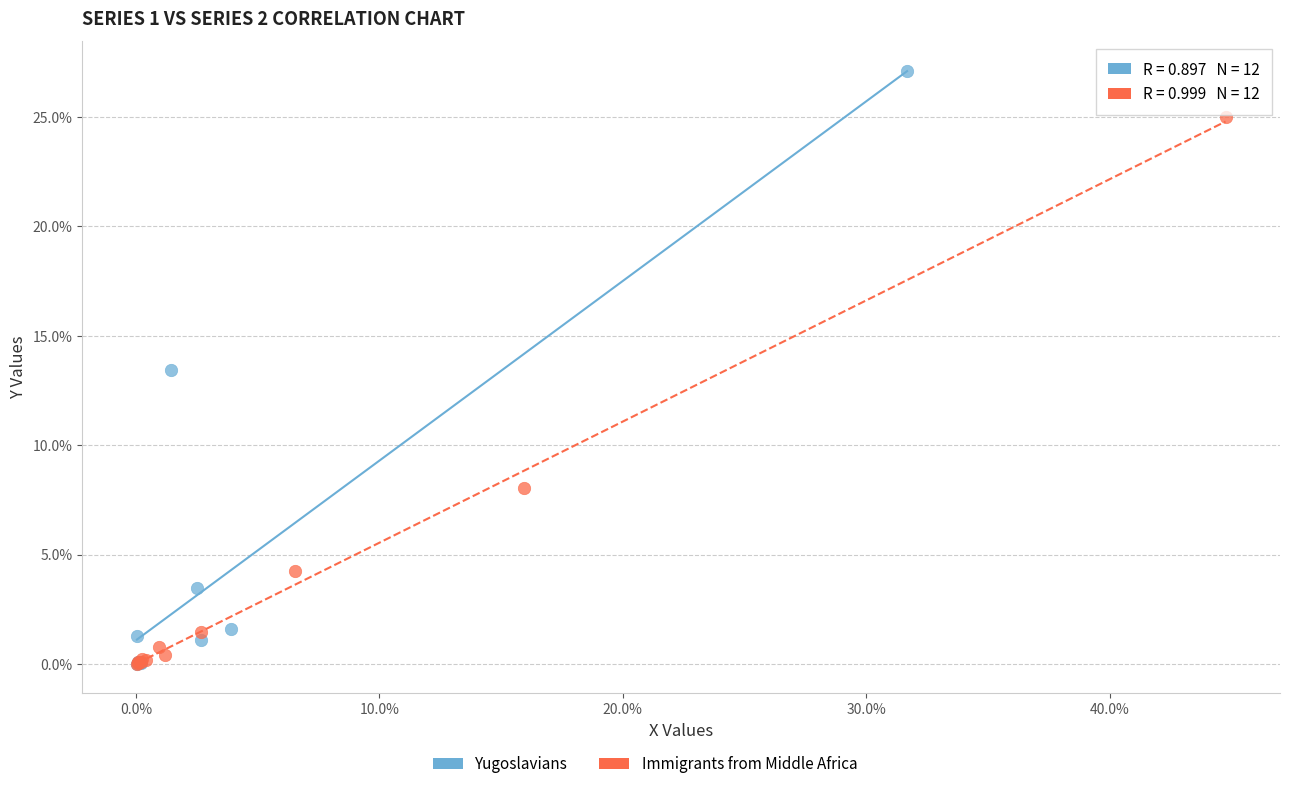

Which series reaches the maximum Y coordinate?

Yugoslavians